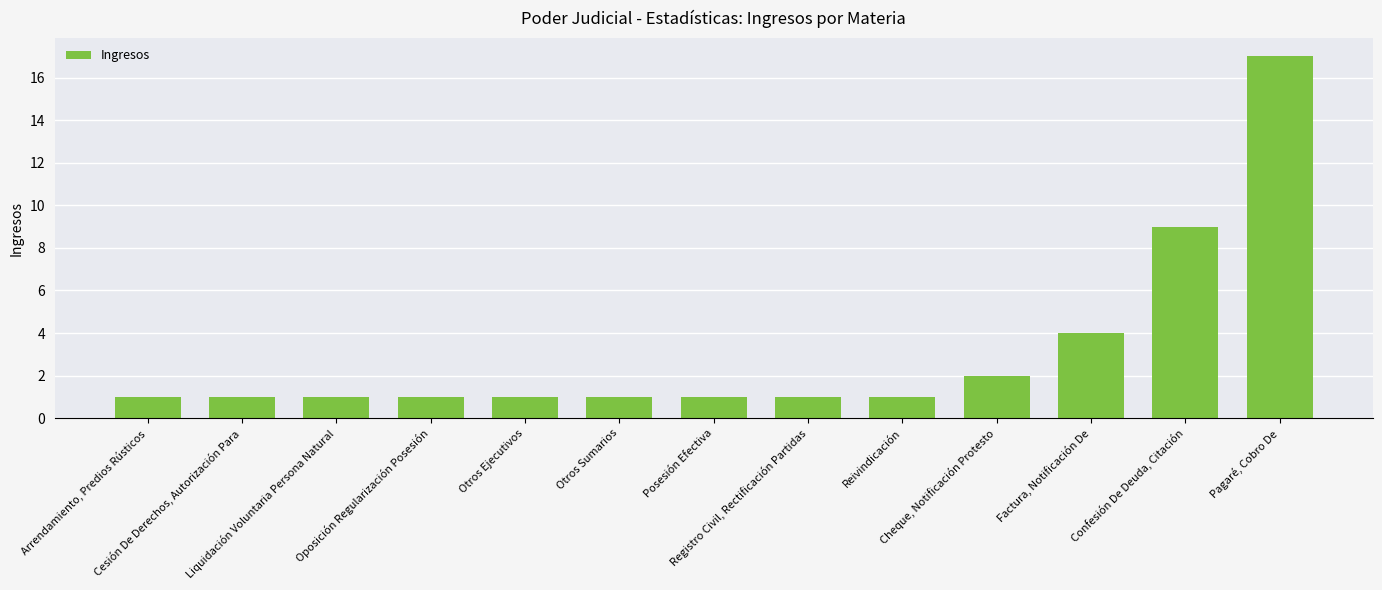

Which label corresponds to the largest value in the chart?

Pagaré, Cobro De